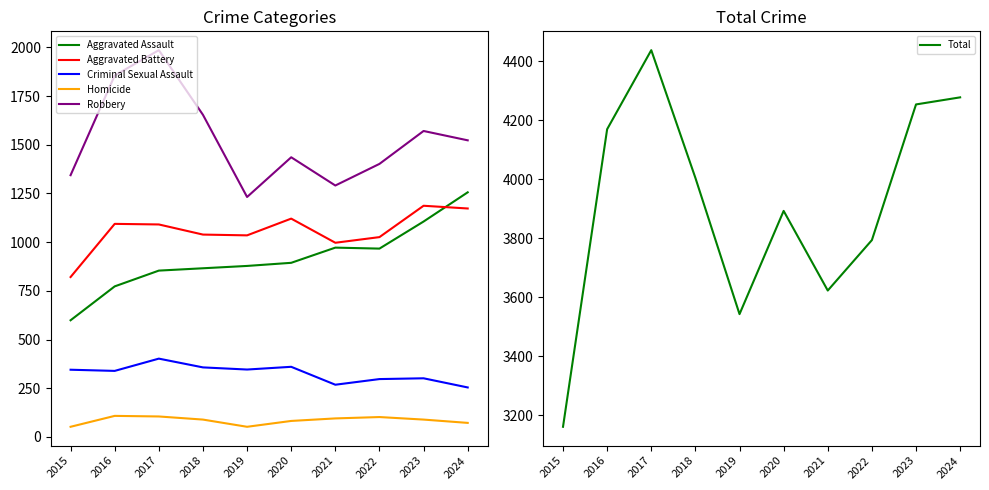

What is the value of the Homicide point at the 6th from the left?

82